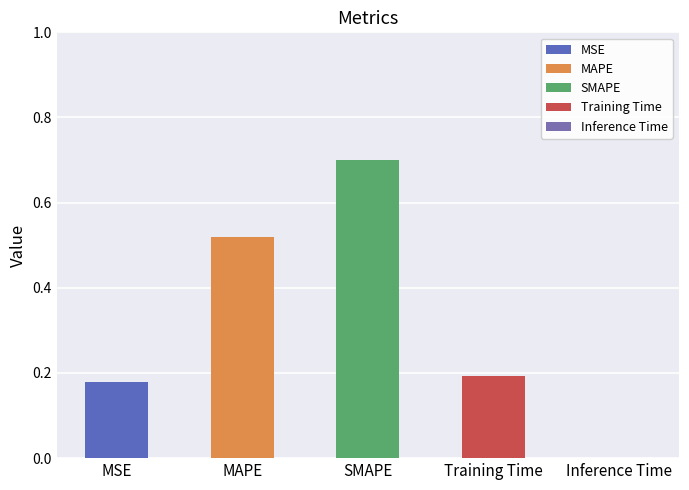

Reading right to left, transcribe all the data shown in this chart.

Inference Time=0.0	Training Time=0.2	SMAPE=0.7	MAPE=0.5	MSE=0.2